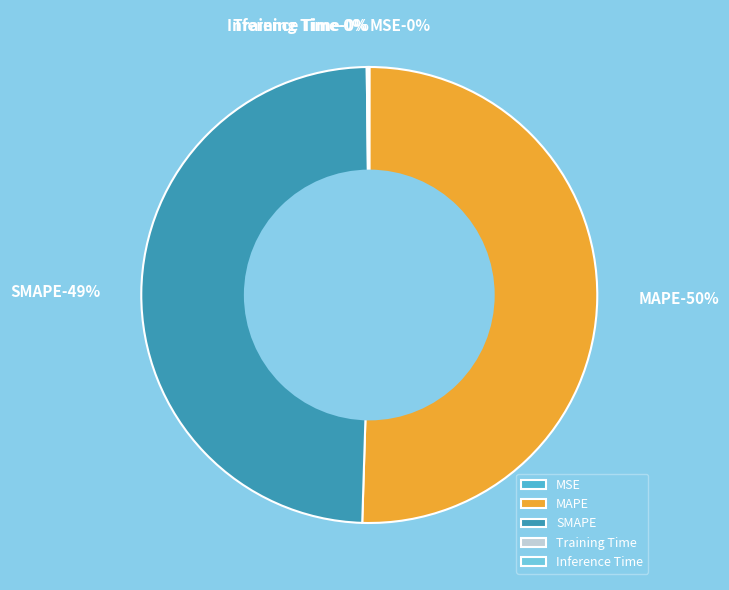

Which slice is the largest?

MAPE